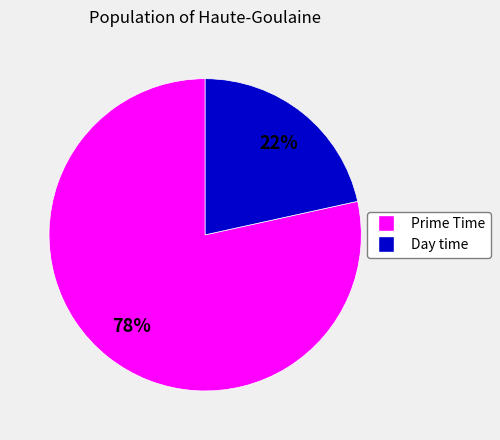

What is the smallest slice in the pie chart?

Day time